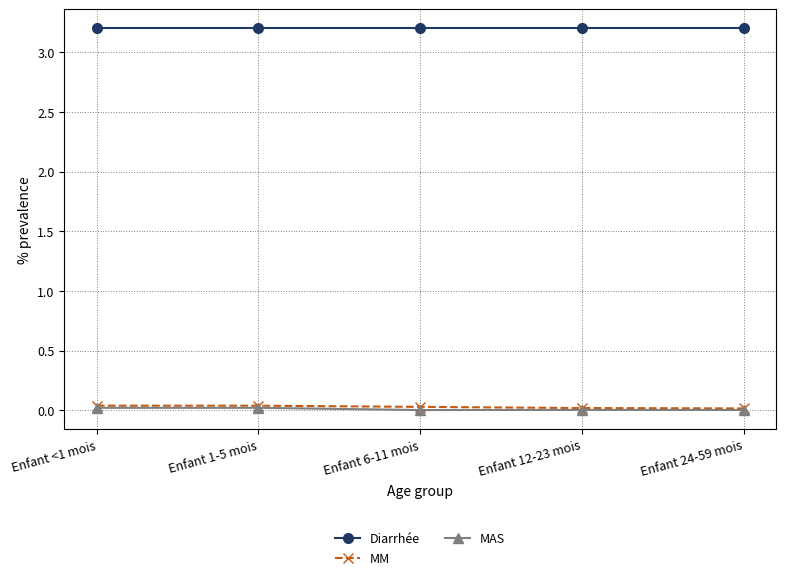

Count the MM values in the range 0 to 1.

5